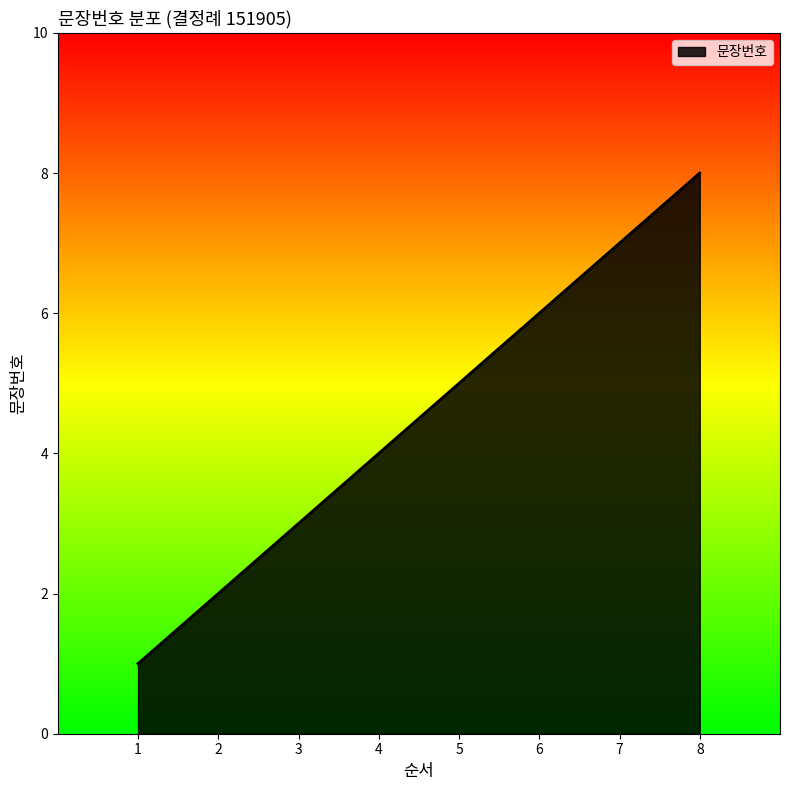

What is the approximate value at 6?

6